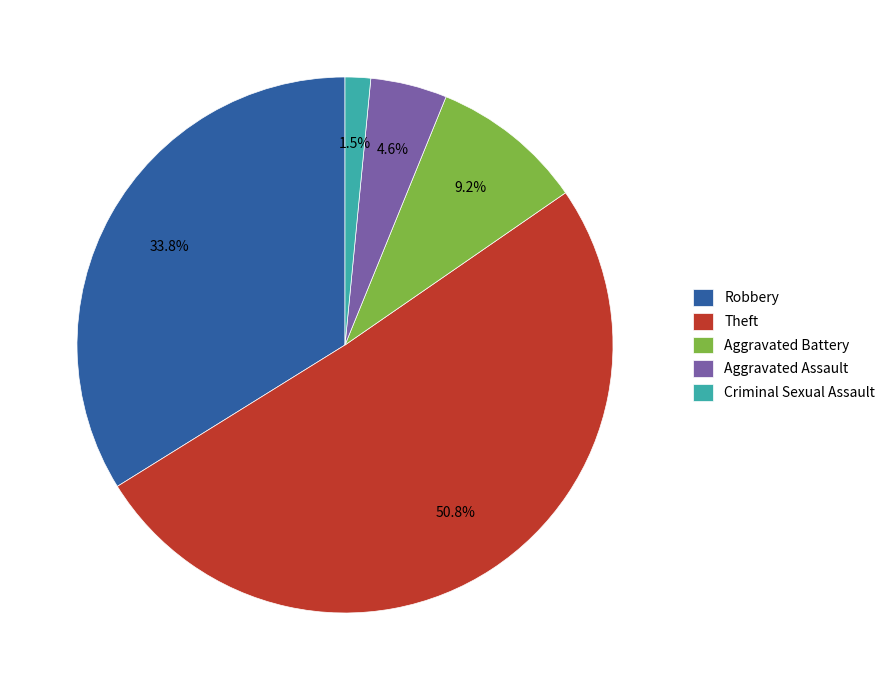

Count the number of slices in the pie.

5